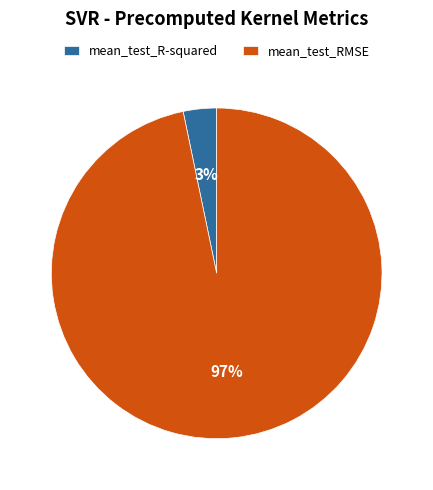

Does any single category account for the majority?

Yes